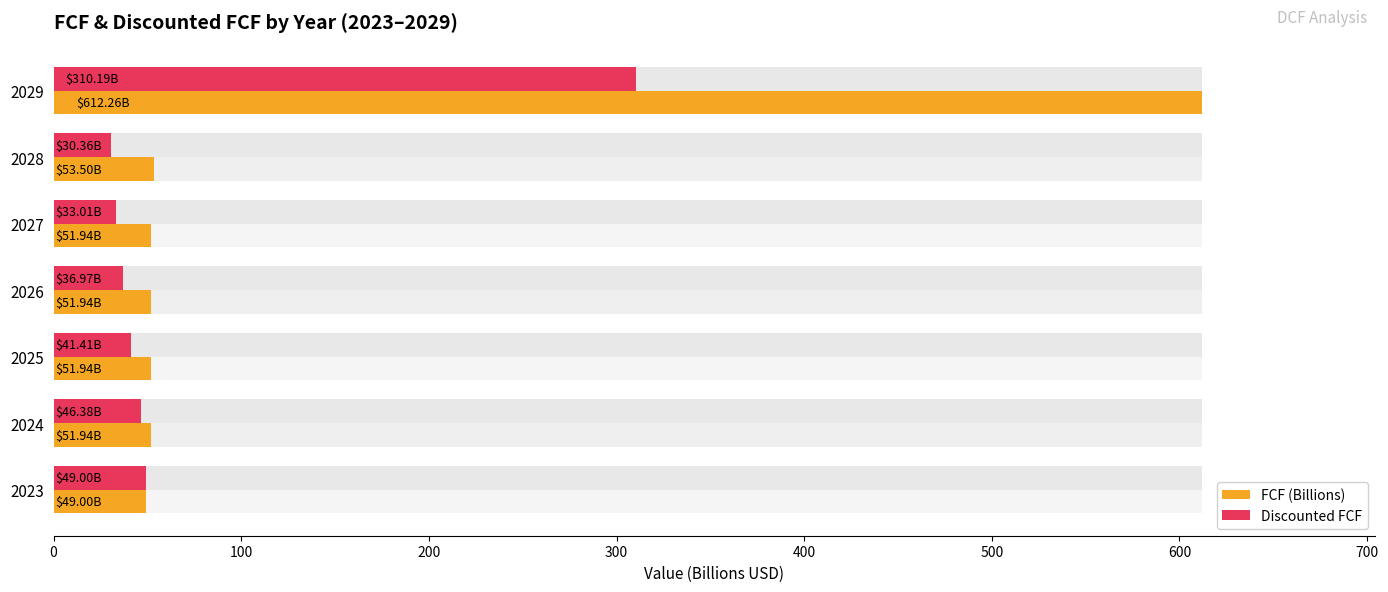

At 2024, list the series in order from largest to smallest.

FCF (Billions), Discounted FCF